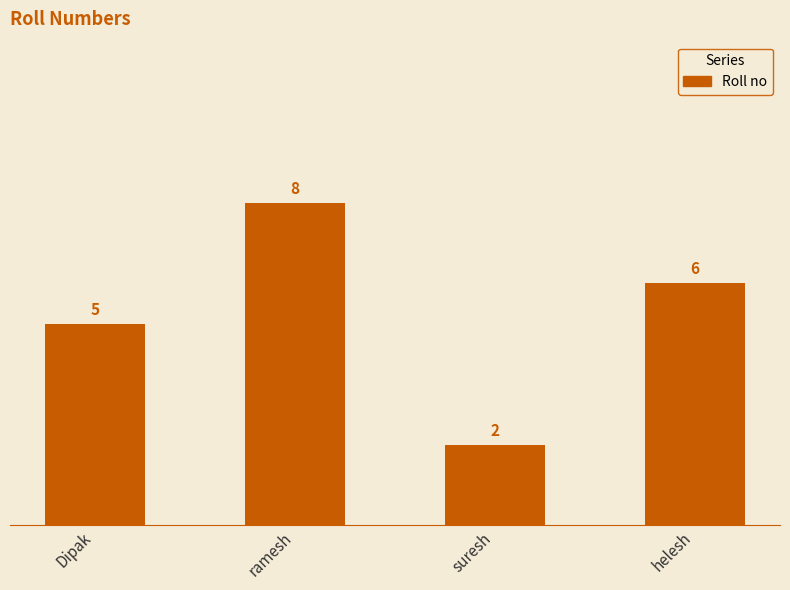

List the labels in order of value, largest first.

ramesh, helesh, Dipak, suresh